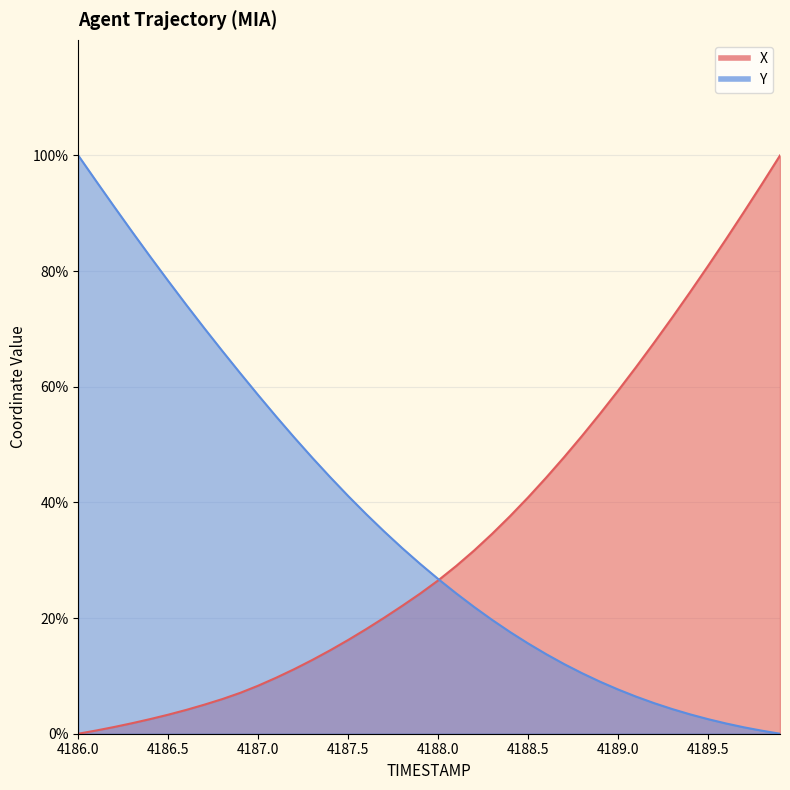

Reading right to left, transcribe all the data shown in this chart.

X: 100.0	95.1	90.3	85.5	80.9	76.4	71.9	67.6	63.4	59.3	55.4	51.5	47.8	44.3	40.9	37.6	34.6	31.7	29.0	26.5	24.2	22.1	20.1	18.1	16.2	14.4	12.7	11.2	9.7	8.3	7.1	6.0	5.0	4.1	3.3	2.5	1.8	1.2	0.6	0.0
Y: 0.0	0.5	1.1	1.8	2.5	3.4	4.3	5.3	6.4	7.7	9.0	10.5	12.0	13.8	15.6	17.6	19.7	21.9	24.3	26.8	29.4	32.1	35.0	38.0	41.1	44.4	47.7	51.2	54.8	58.6	62.3	66.2	70.1	74.2	78.3	82.5	86.8	91.1	95.5	100.0